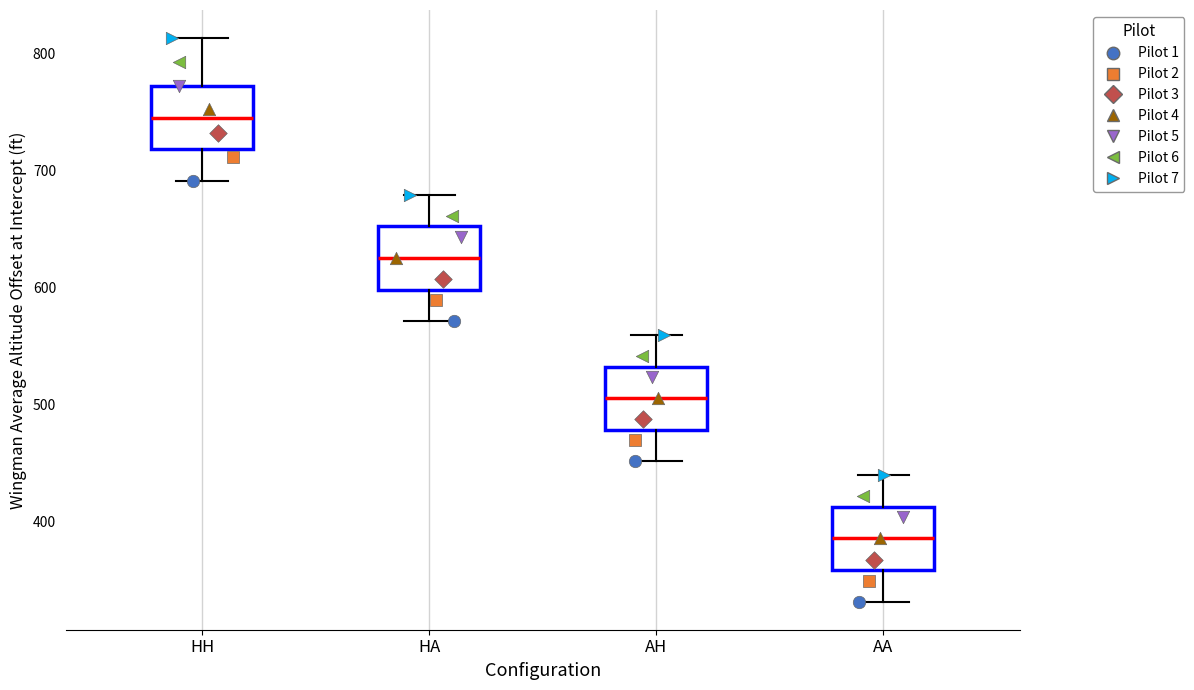

Reading left to right, read every box against the y-axis: the position of its median line, the range the box covers, and the ends of its whiskers. The values are not printed on the chart, so give them approximately, as read against the axis.

HH: median 740, box 720 to 770, whiskers 690 to 810
HA: median 630, box 600 to 650, whiskers 570 to 680
AH: median 510, box 480 to 530, whiskers 450 to 560
AA: median 390, box 360 to 410, whiskers 330 to 440